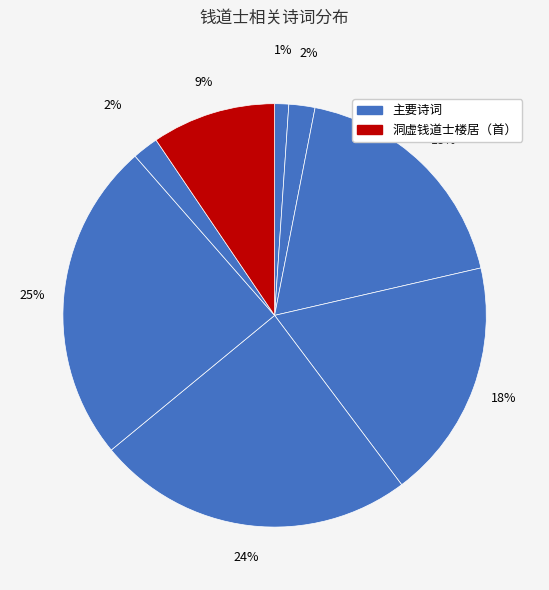

How many segments does this pie chart have?

8